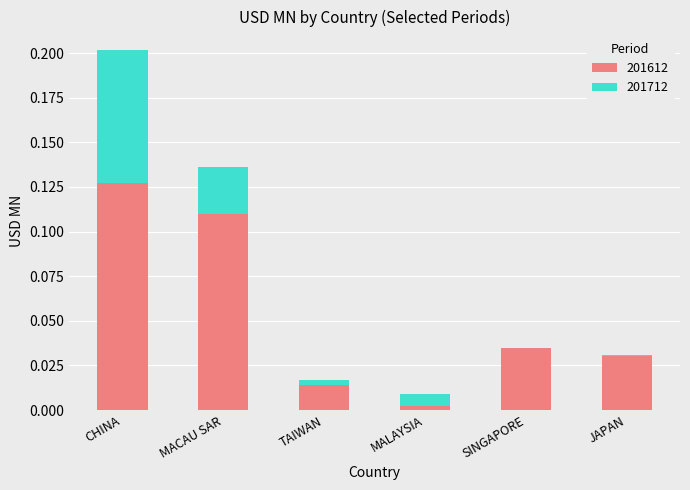

Which category has the highest value in the 201612 series?

CHINA